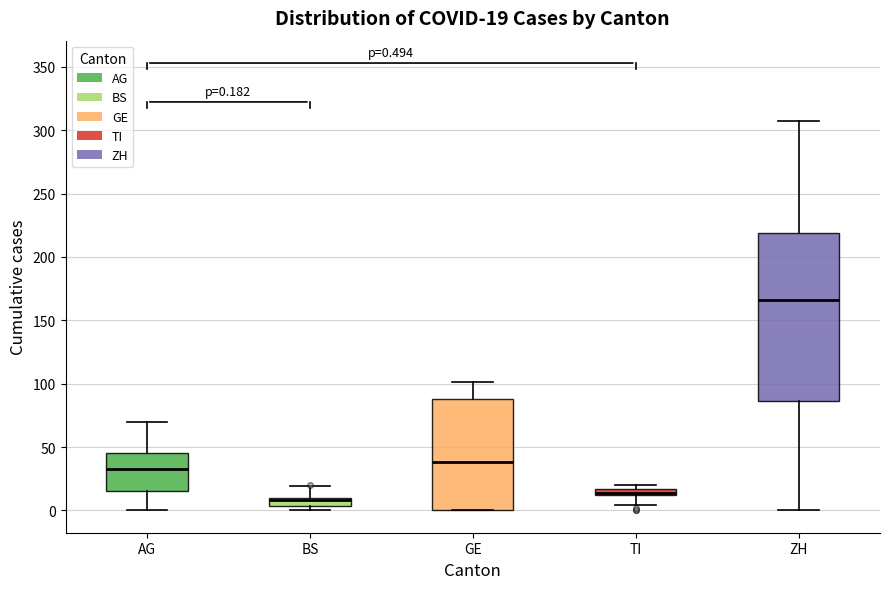

Which box has the lowest median line?

BS